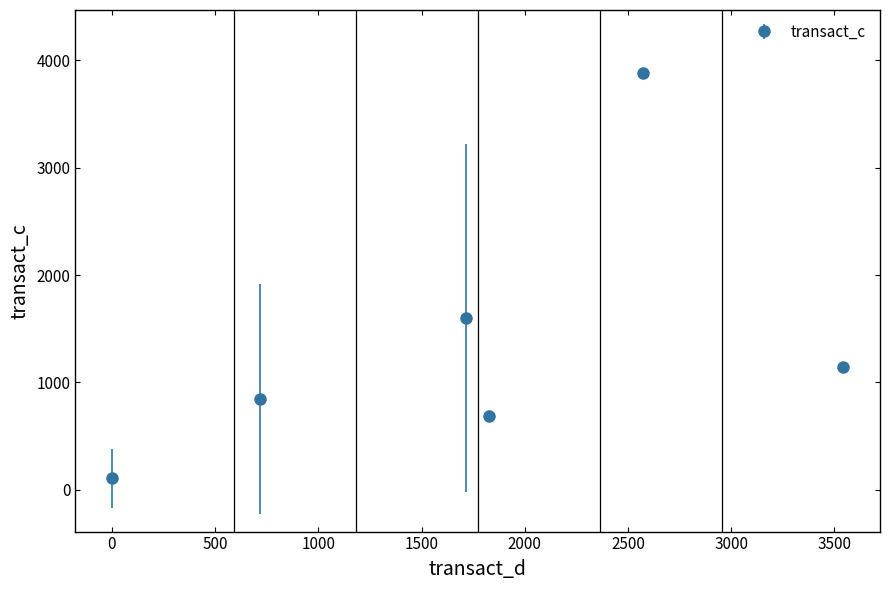

What is the value of the 2nd point from the left?

848.6